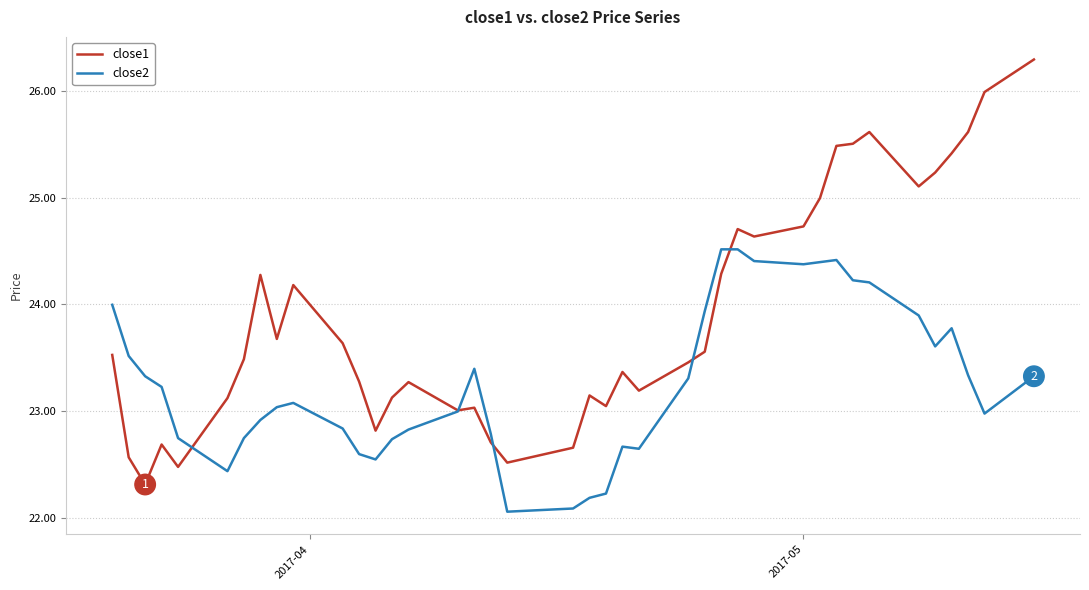

What is the highest value of the close2 series?

24.5